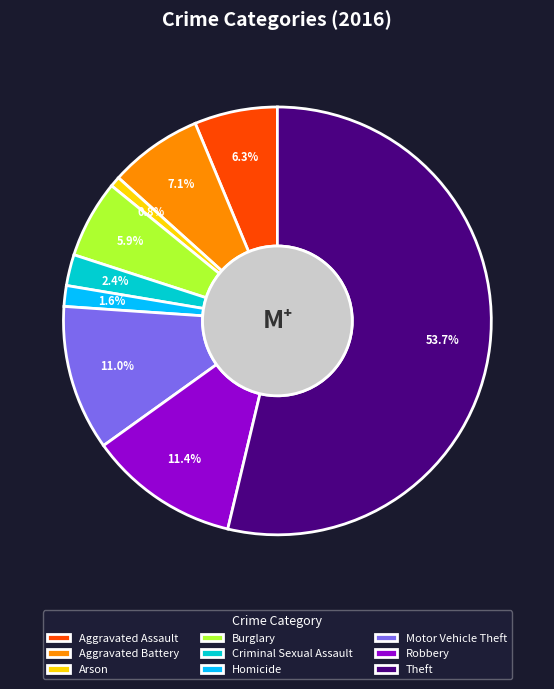

Which slice is the smallest?

Arson